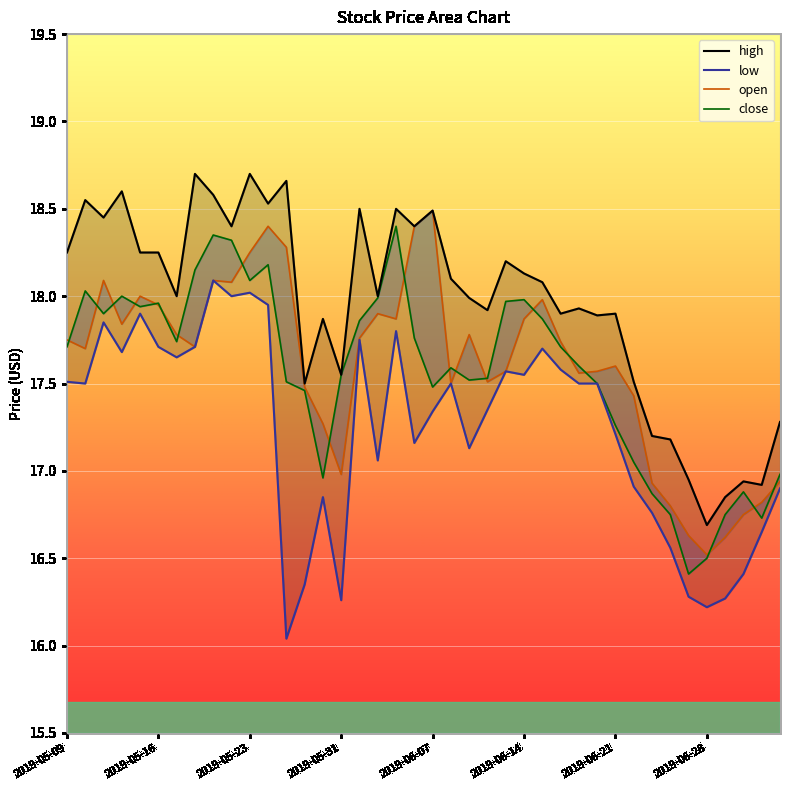

What is the difference between the highest and lowest values at 2019-06-17?

0.4